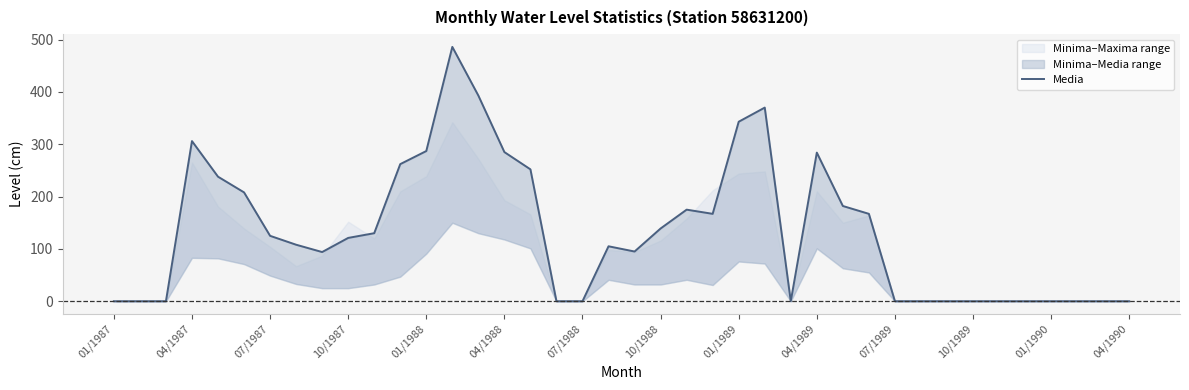

Count the number of values greater than 121.

19